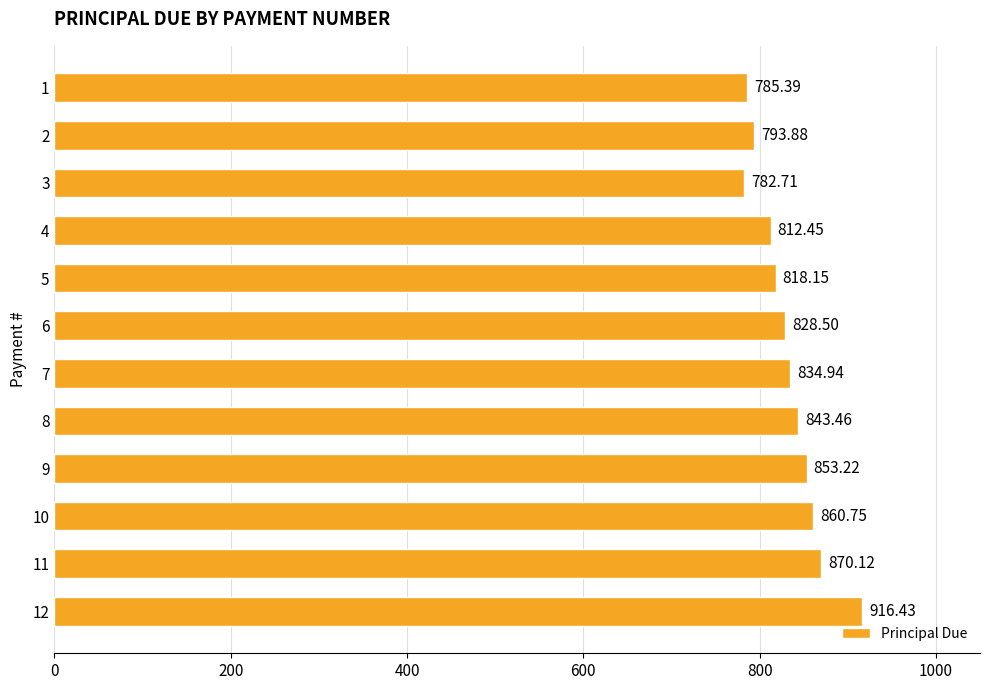

Rank the categories by value from lowest to highest.

3, 1, 2, 4, 5, 6, 7, 8, 9, 10, 11, 12